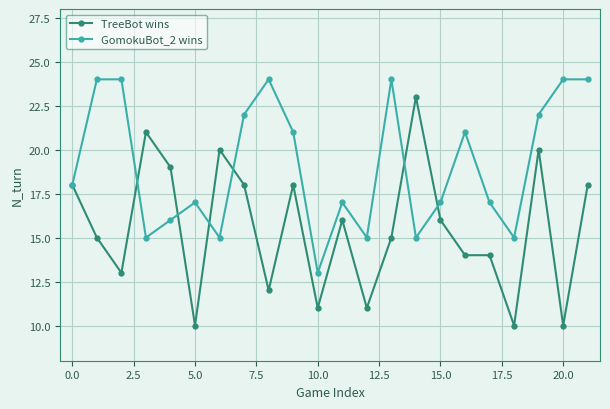

Rank the series by their average value, from lowest to highest.

TreeBot wins, GomokuBot_2 wins